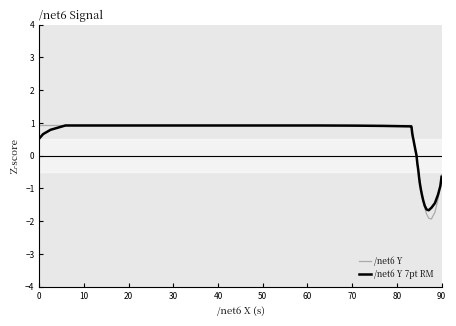

What is the minimum value shown in the chart?

-1.9